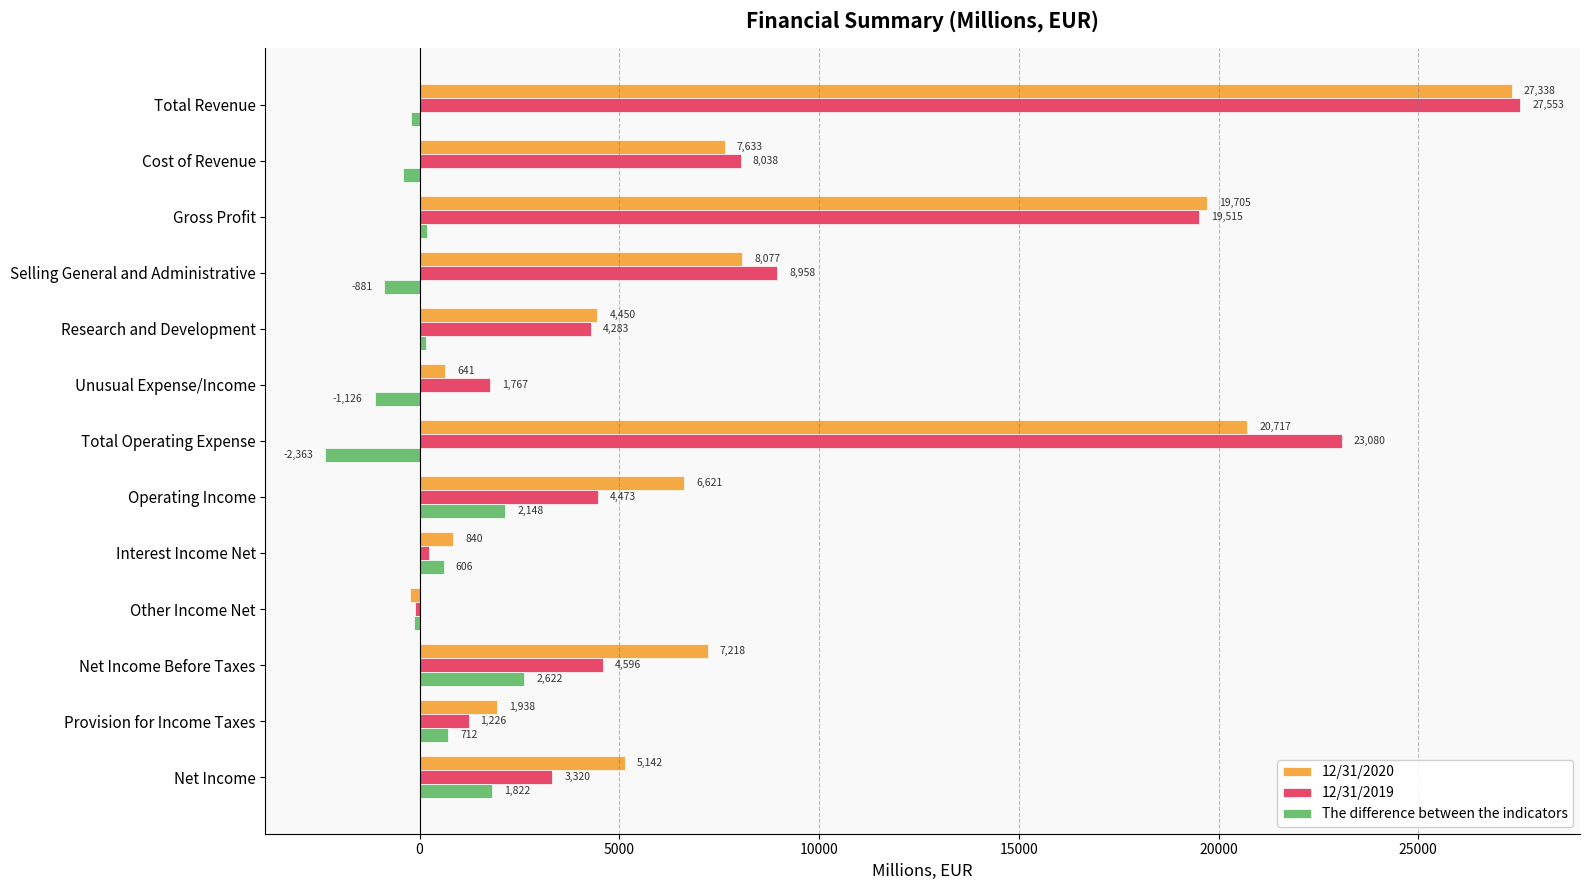

Which series has the largest range (max minus min)?

12/31/2019